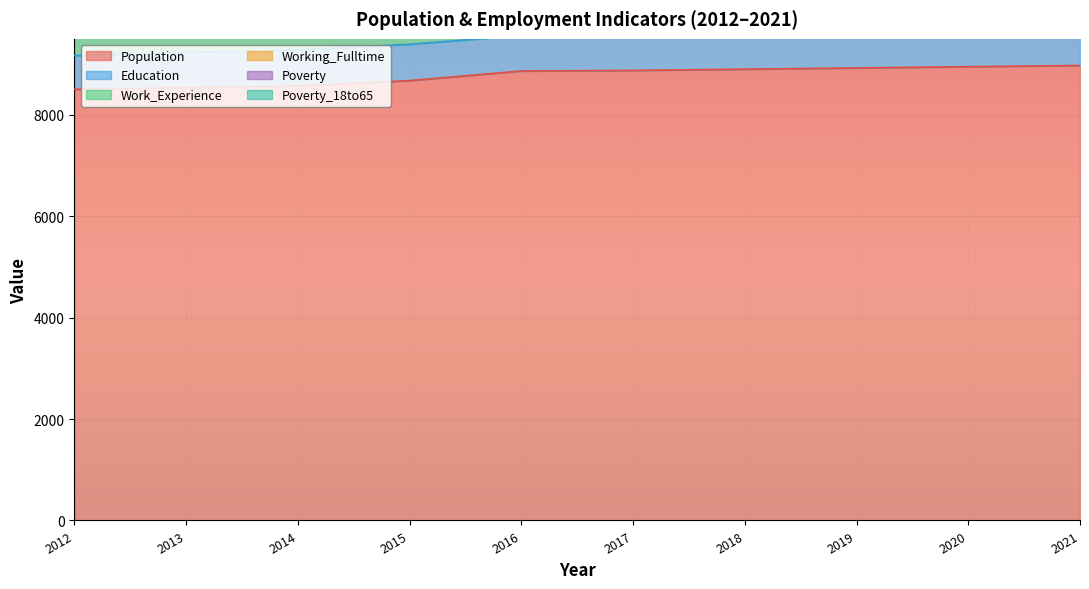

The Population series shows 2784 at 2021. True or false?

False